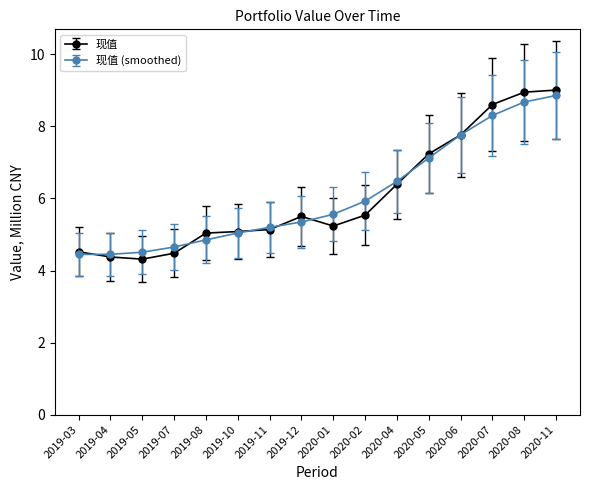

What is the minimum value for 现值?

4.3